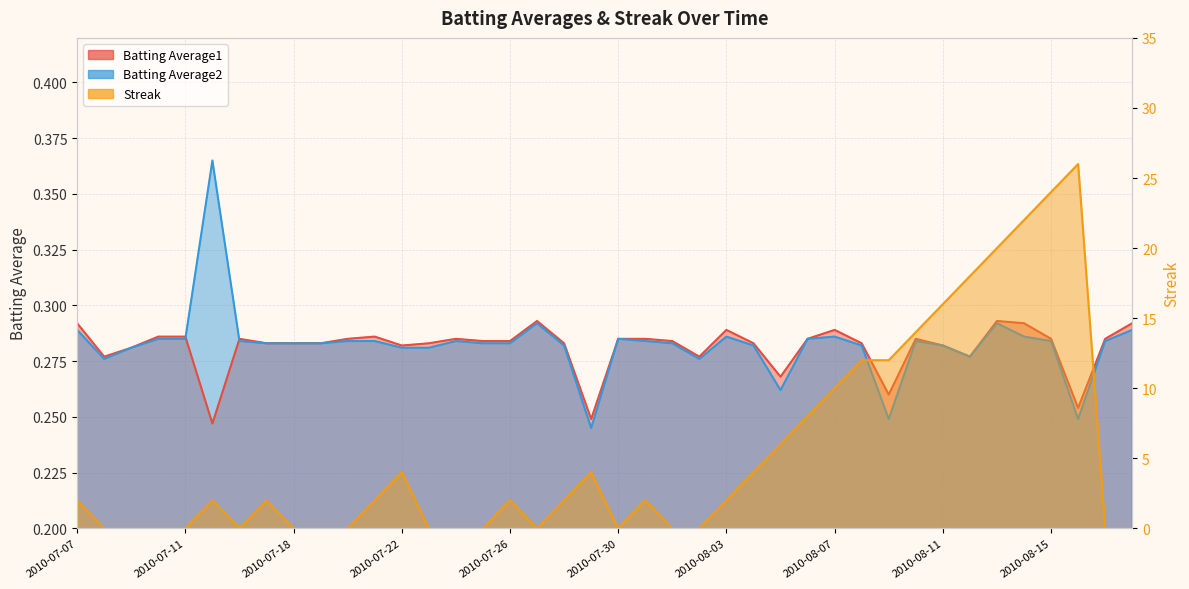

True or false: Streak has more than 2 points higher than both neighbors.

True